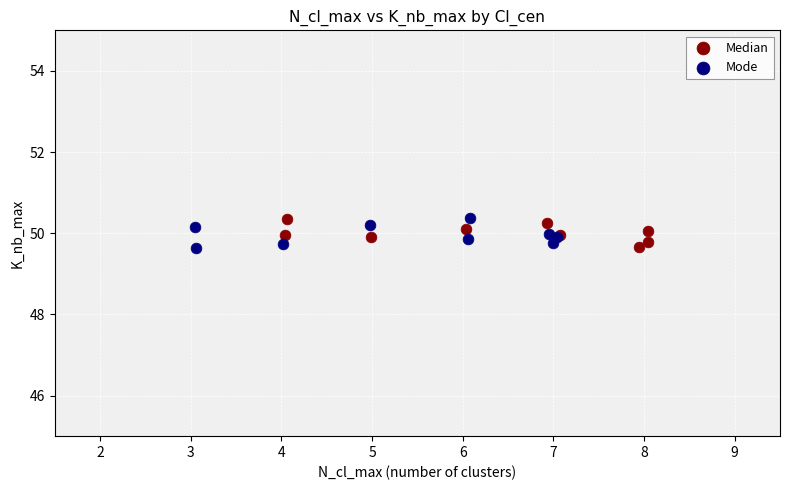

What are all the series names shown in the legend?

Median, Mode